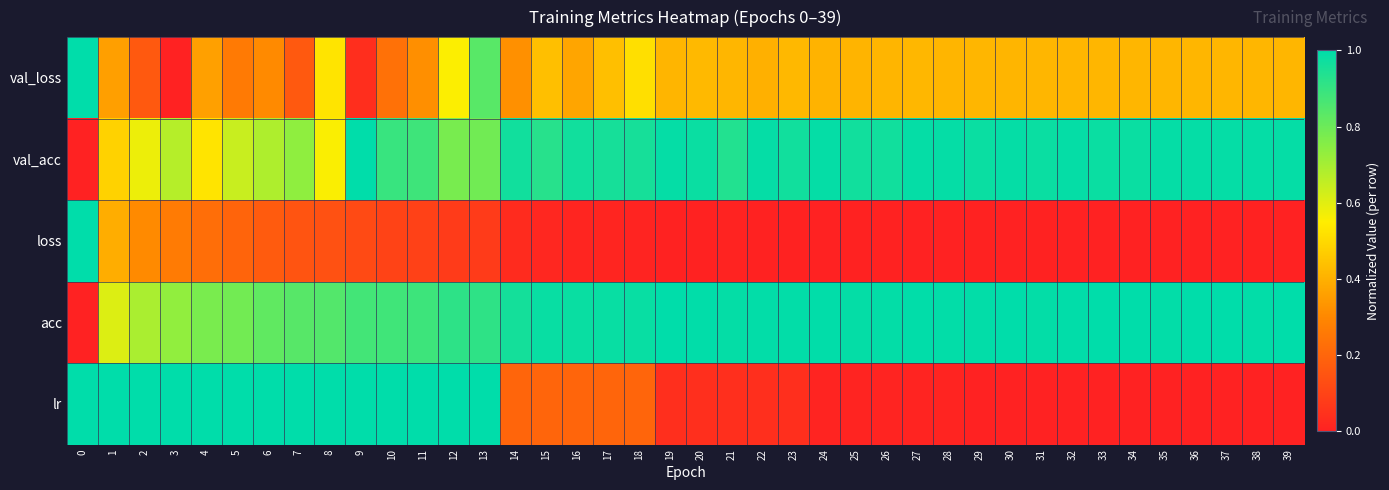

Reading left to right, what are all the values shown in this chart?

row_0: 0=1.0	1=0.4	2=0.2	3=0.0	4=0.4	5=0.3	6=0.3	7=0.2	8=0.5	9=0.0	10=0.2	11=0.3	12=0.6	13=0.8	14=0.3	15=0.4	16=0.4	17=0.4	18=0.5	19=0.4	20=0.4	21=0.4	22=0.4	23=0.4	24=0.4	25=0.4	26=0.4	27=0.4	28=0.4	29=0.4	30=0.4	31=0.4	32=0.4	33=0.4	34=0.4	35=0.4	36=0.4	37=0.4	38=0.4	39=0.4
row_1: 0=0.0	1=0.5	2=0.6	3=0.7	4=0.5	5=0.6	6=0.7	7=0.7	8=0.6	9=1.0	10=0.9	11=0.9	12=0.8	13=0.8	14=1.0	15=0.9	16=1.0	17=1.0	18=1.0	19=1.0	20=1.0	21=0.9	22=1.0	23=1.0	24=1.0	25=1.0	26=1.0	27=1.0	28=1.0	29=1.0	30=1.0	31=1.0	32=1.0	33=1.0	34=1.0	35=1.0	36=1.0	37=1.0	38=1.0	39=1.0
row_2: 0=1.0	1=0.4	2=0.3	3=0.3	4=0.2	5=0.2	6=0.2	7=0.1	8=0.1	9=0.1	10=0.1	11=0.1	12=0.1	13=0.1	14=0.0	15=0.0	16=0.0	17=0.0	18=0.0	19=0.0	20=0.0	21=0.0	22=0.0	23=0.0	24=0.0	25=0.0	26=0.0	27=0.0	28=0.0	29=0.0	30=0.0	31=0.0	32=0.0	33=0.0	34=0.0	35=0.0	36=0.0	37=0.0	38=0.0	39=0.0
row_3: 0=0.0	1=0.6	2=0.7	3=0.7	4=0.8	5=0.8	6=0.8	7=0.8	8=0.8	9=0.9	10=0.9	11=0.9	12=0.9	13=0.9	14=1.0	15=1.0	16=1.0	17=1.0	18=1.0	19=1.0	20=1.0	21=1.0	22=1.0	23=1.0	24=1.0	25=1.0	26=1.0	27=1.0	28=1.0	29=1.0	30=1.0	31=1.0	32=1.0	33=1.0	34=1.0	35=1.0	36=1.0	37=1.0	38=1.0	39=1.0
row_4: 0=1.0	1=1.0	2=1.0	3=1.0	4=1.0	5=1.0	6=1.0	7=1.0	8=1.0	9=1.0	10=1.0	11=1.0	12=1.0	13=1.0	14=0.2	15=0.2	16=0.2	17=0.2	18=0.2	19=0.0	20=0.0	21=0.0	22=0.0	23=0.0	24=0.0	25=0.0	26=0.0	27=0.0	28=0.0	29=0.0	30=0.0	31=0.0	32=0.0	33=0.0	34=0.0	35=0.0	36=0.0	37=0.0	38=0.0	39=0.0